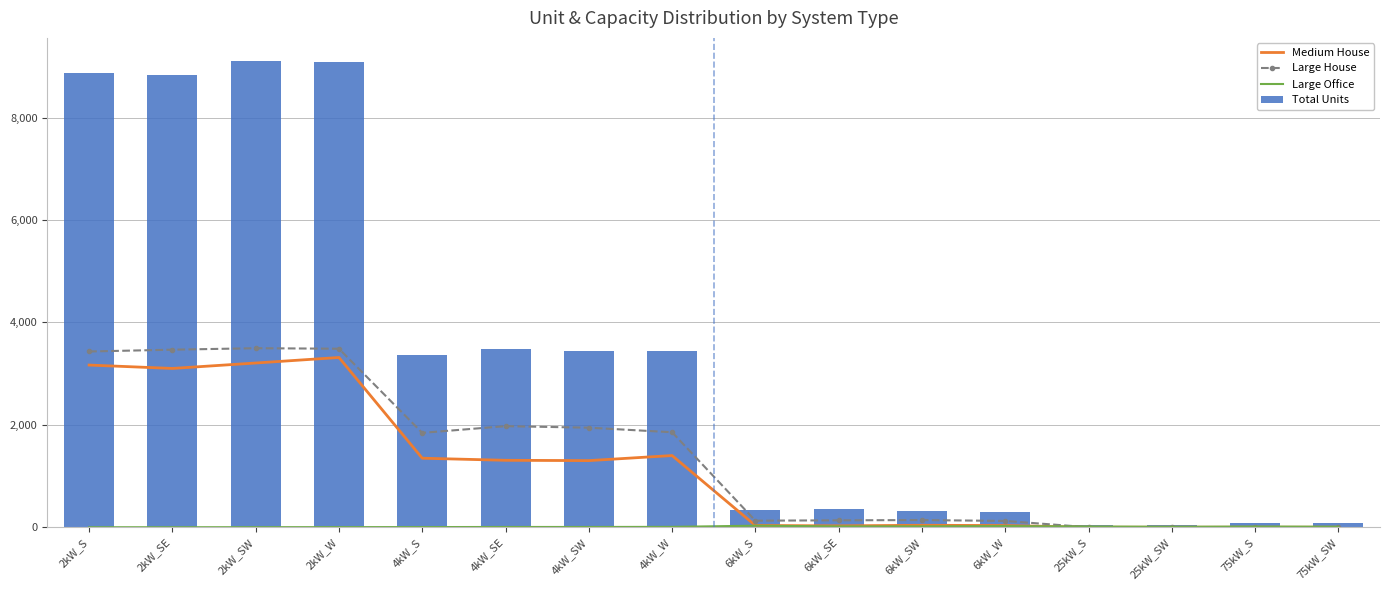

Reading right to left, list all the values displayed in this chart.

Medium House: 75kW_SW=0	75kW_S=0	25kW_SW=0	25kW_S=0	6kW_W=33	6kW_SW=38	6kW_SE=27	6kW_S=34	4kW_W=1400	4kW_SW=1301	4kW_SE=1307	4kW_S=1348	2kW_W=3315	2kW_SW=3207	2kW_SE=3101	2kW_S=3167
Large House: 75kW_SW=0	75kW_S=0	25kW_SW=0	25kW_S=0	6kW_W=123	6kW_SW=140	6kW_SE=135	6kW_S=128	4kW_W=1855	4kW_SW=1944	4kW_SE=1974	4kW_S=1843	2kW_W=3486	2kW_SW=3496	2kW_SE=3467	2kW_S=3432
Large Office: 75kW_SW=10	75kW_S=13	25kW_SW=9	25kW_S=14	6kW_W=22	6kW_SW=17	6kW_SE=16	6kW_S=30	4kW_W=7	4kW_SW=5	4kW_SE=5	4kW_S=3	2kW_W=2	2kW_SW=1	2kW_SE=0	2kW_S=0
Total Units: 75kW_SW=84	75kW_S=74	25kW_SW=41	25kW_S=49	6kW_W=296	6kW_SW=315	6kW_SE=348	6kW_S=333	4kW_W=3432	4kW_SW=3445	4kW_SE=3482	4kW_S=3372	2kW_W=9077	2kW_SW=9101	2kW_SE=8825	2kW_S=8861